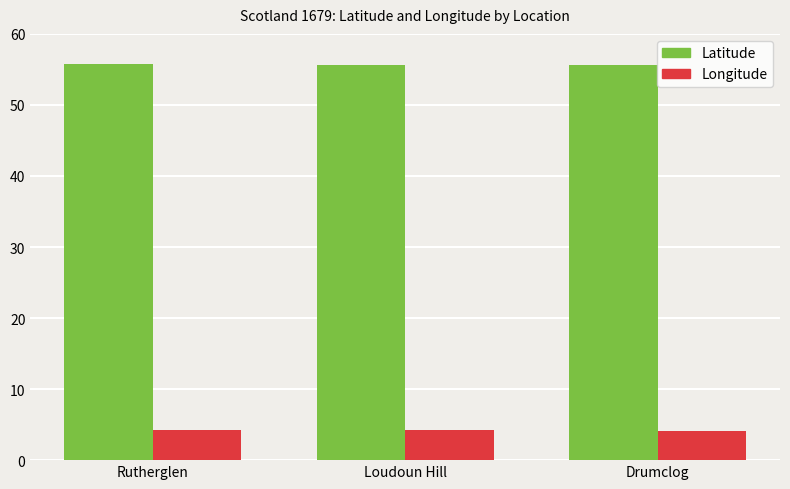

Rank the series at Rutherglen from highest to lowest value.

Latitude, Longitude